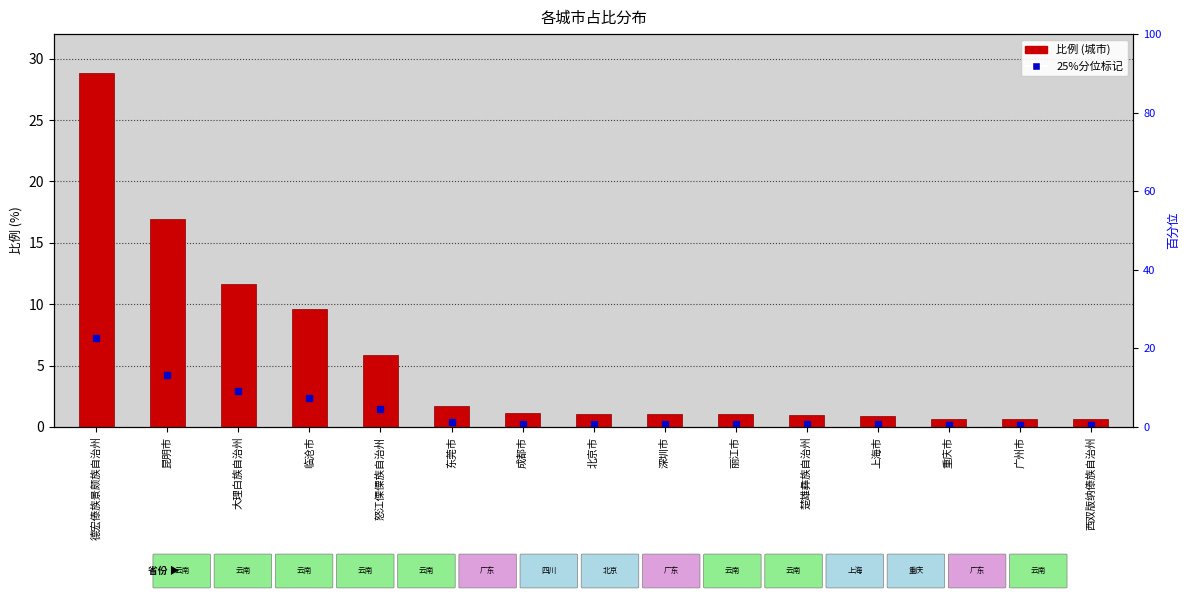

What value does the data have at 北京市?

1.1